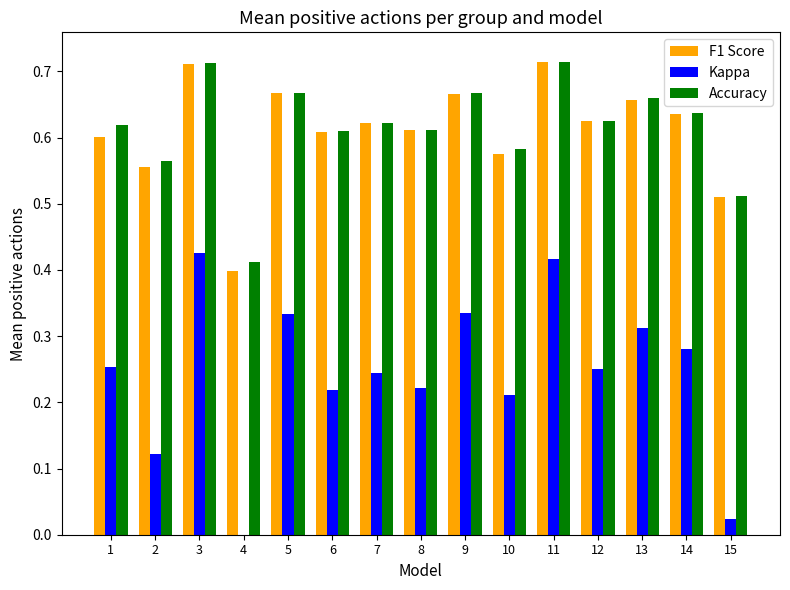

At how many categories does at least one series exceed 0?

15